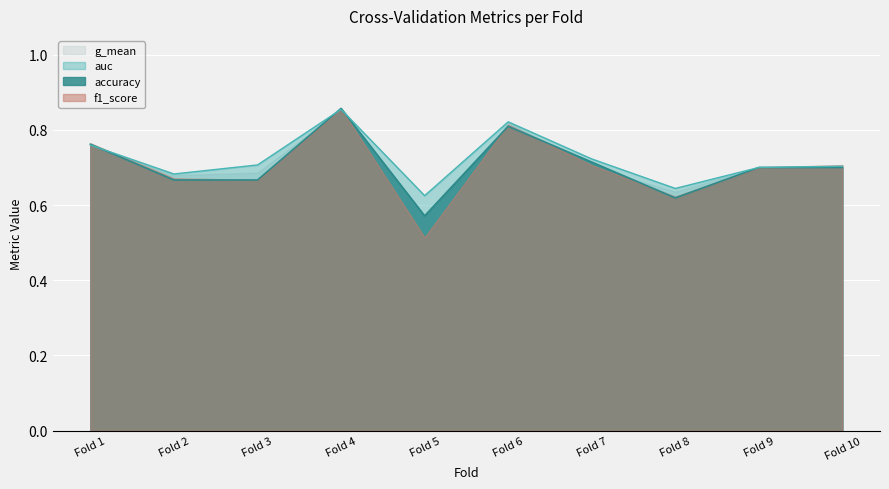

What is the lowest value of the accuracy series?

0.6